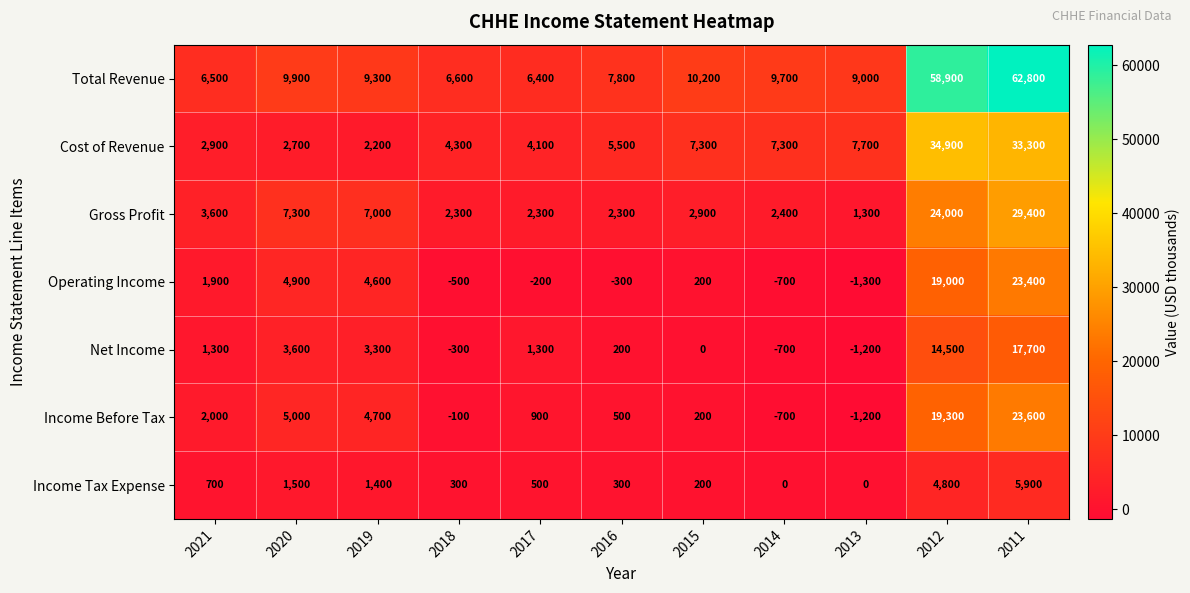

What is the difference between the Income Before Tax values at 2019 and 2014?

5400